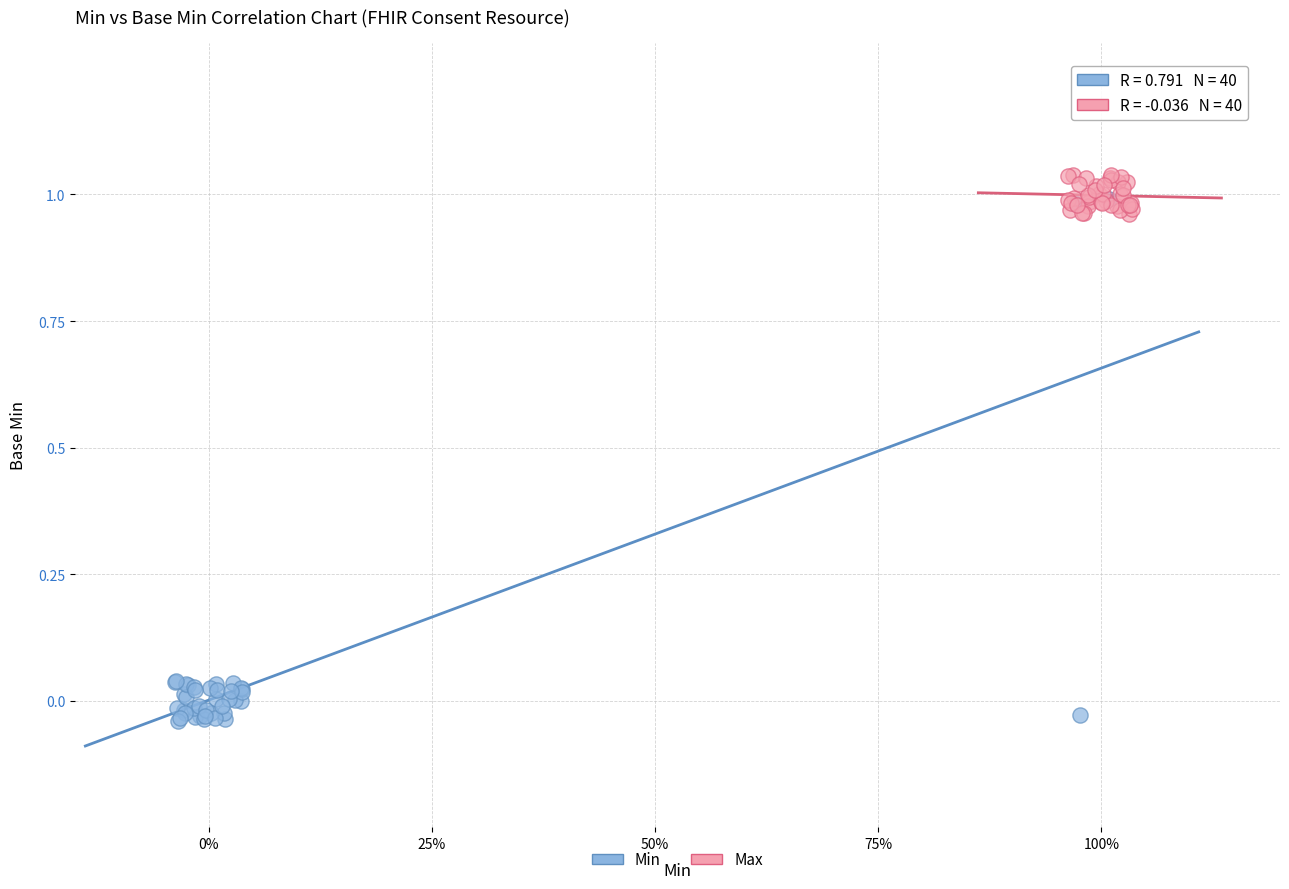

Which series contains the lowest Y value?

Min